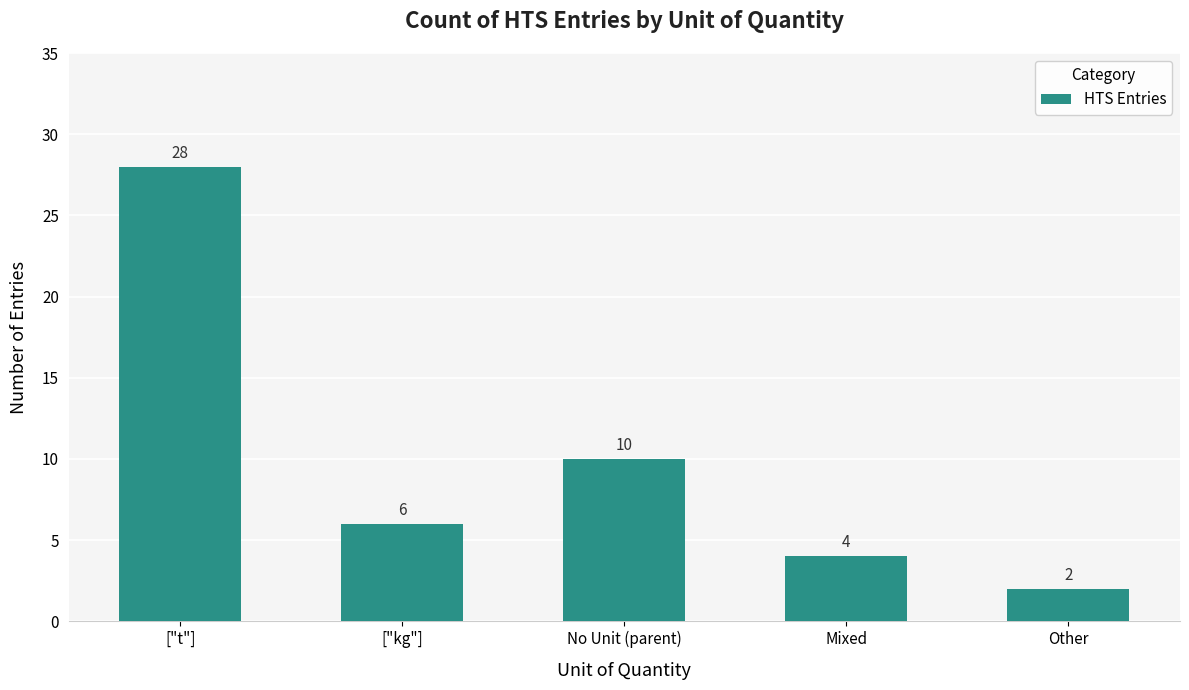

Reading left to right, what are all the values shown in this chart?

28	6	10	4	2